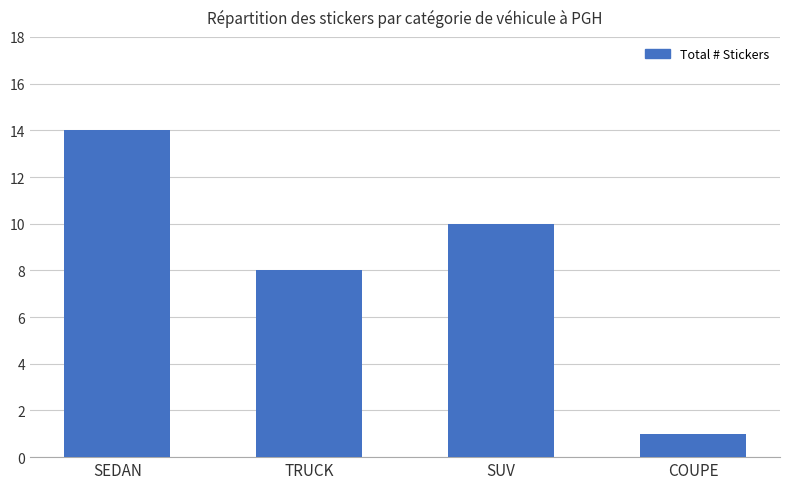

At which label is the value closest to 7?

TRUCK